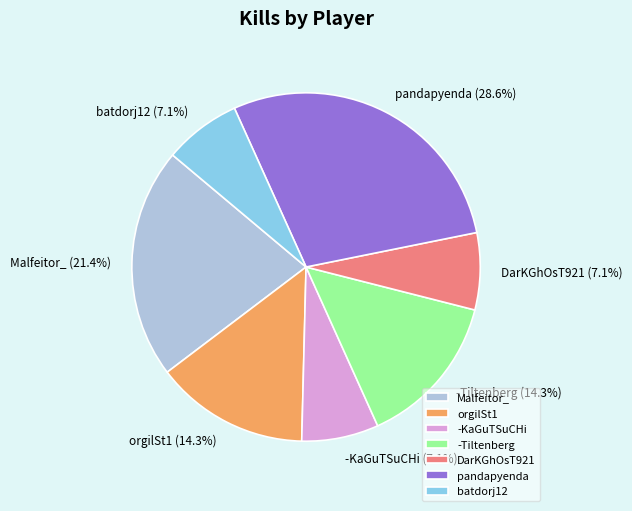

Which has a higher value, -KaGuTSuCHi or pandapyenda?

pandapyenda